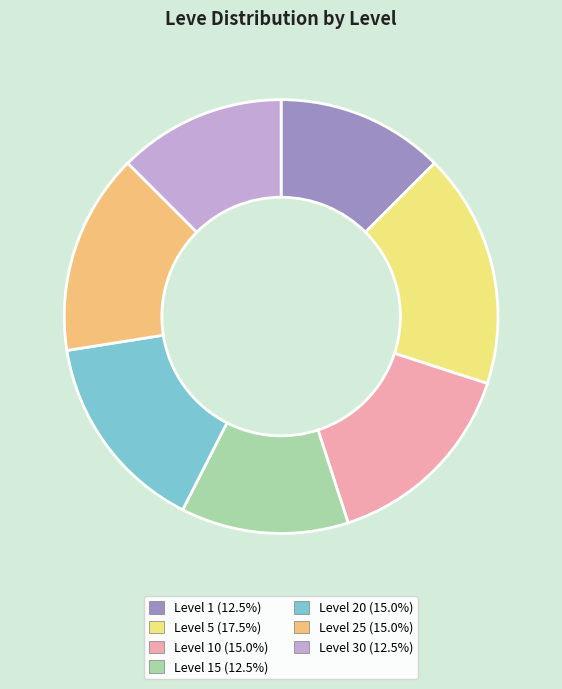

Do Level 20 (15.0%) and Level 30 (12.5%) together represent more than half of the pie?

No